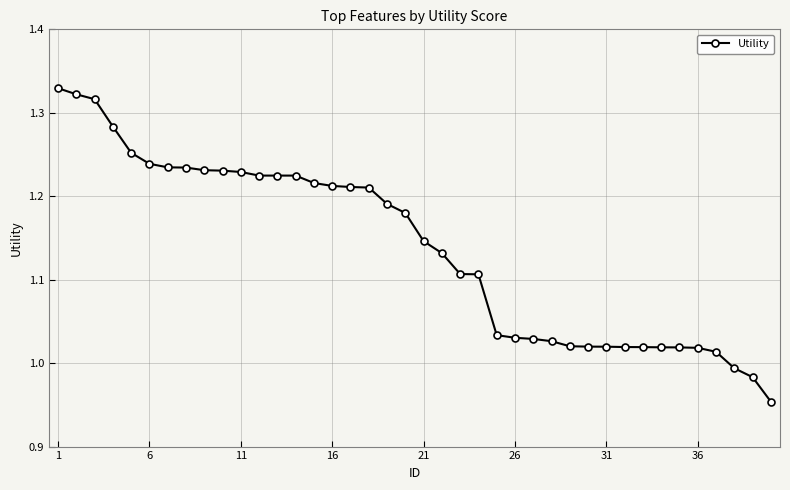

What is the difference between the maximum and minimum values?

0.4